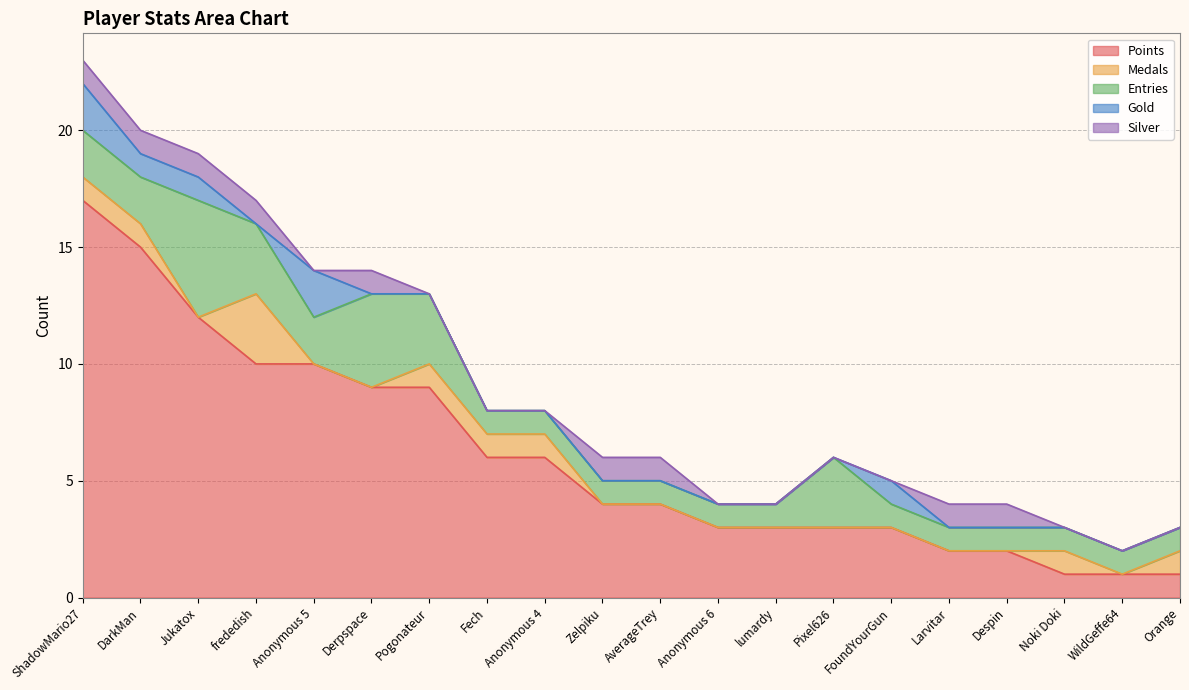

True or false: Gold and Points cross at least once.

False